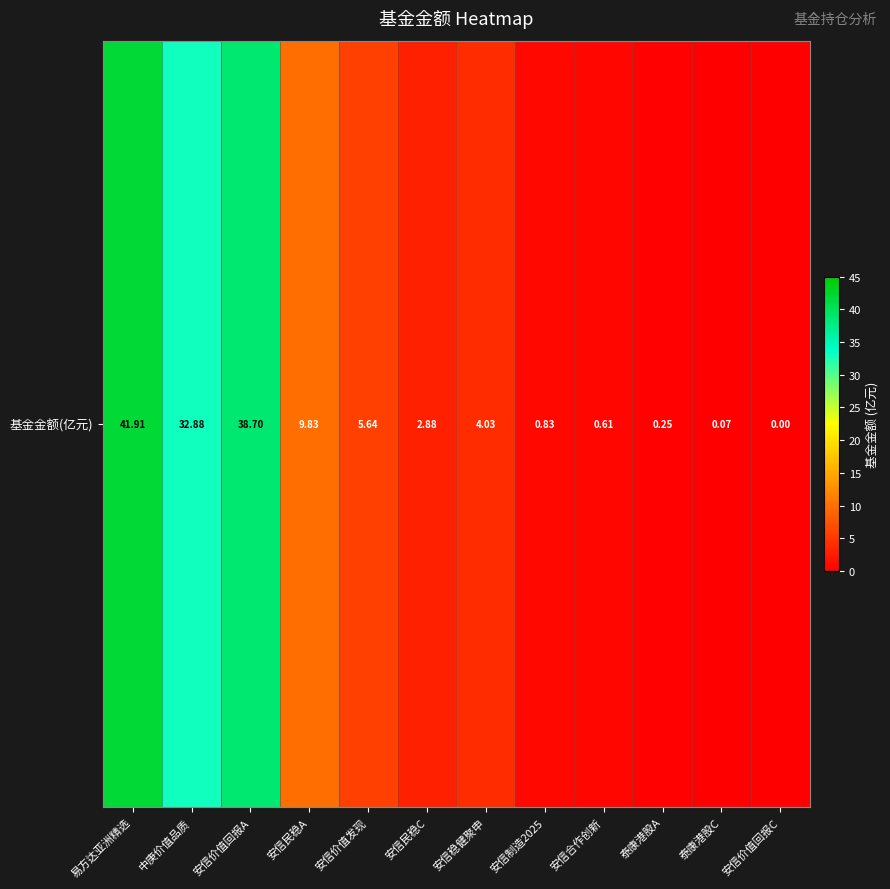

How many distinct data groups are displayed?

1